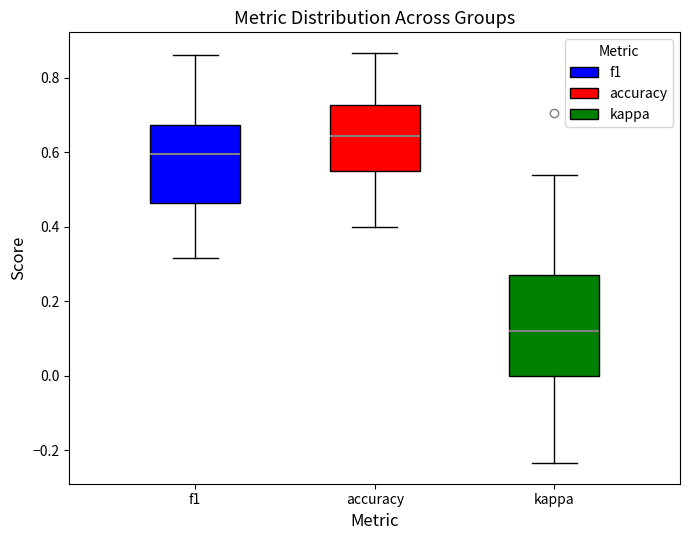

Reading left to right, transcribe this box plot: for each box, give where its median line is, the range the box spans, and where its two whiskers end, as read against the y-axis. The values are not printed on the chart, so give them approximately, as read against the axis.

f1: median 0.60, box 0.46 to 0.68, whiskers 0.32 to 0.86
accuracy: median 0.64, box 0.56 to 0.72, whiskers 0.40 to 0.86
kappa: median 0.12, box 0.00 to 0.28, whiskers -0.24 to 0.54